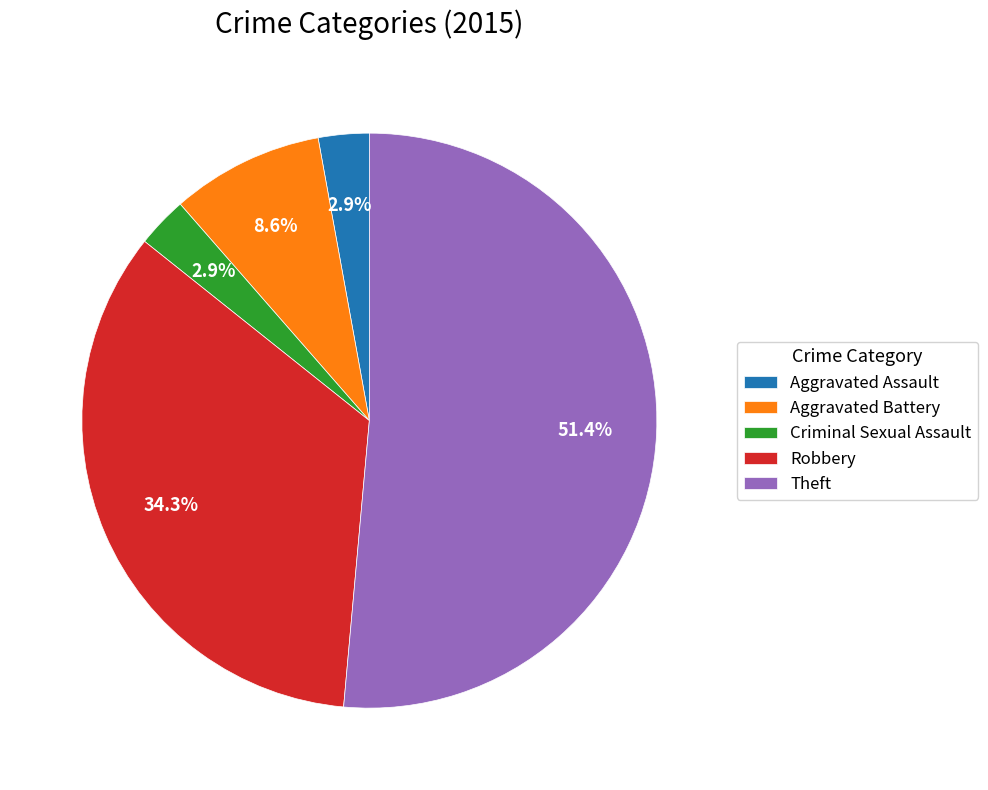

To the nearest percent, what is the difference between the Robbery and Theft slice percentages?

17%